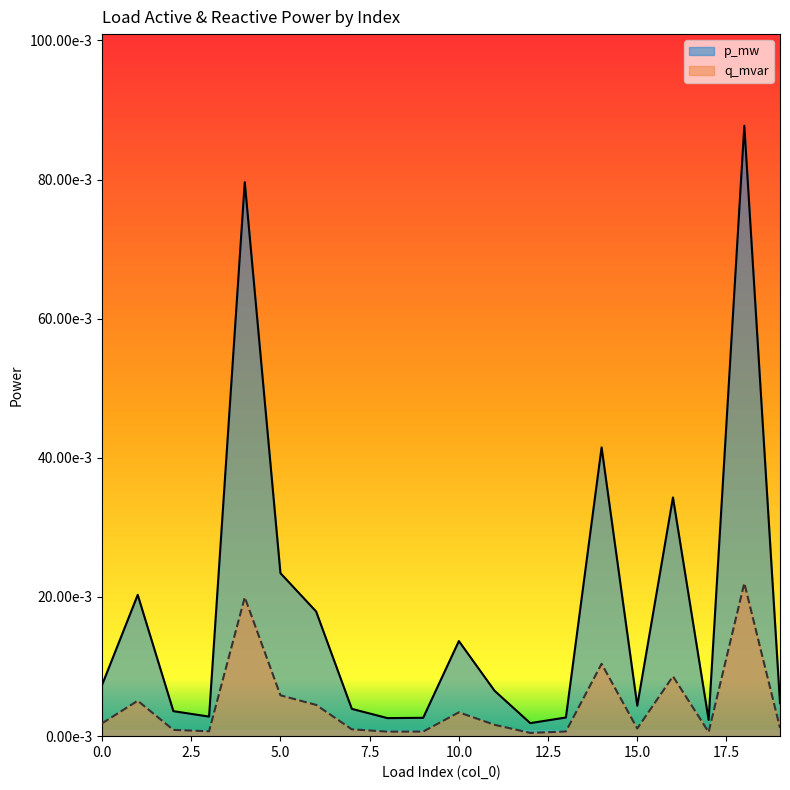

What are all the series names shown in the legend?

p_mw, q_mvar